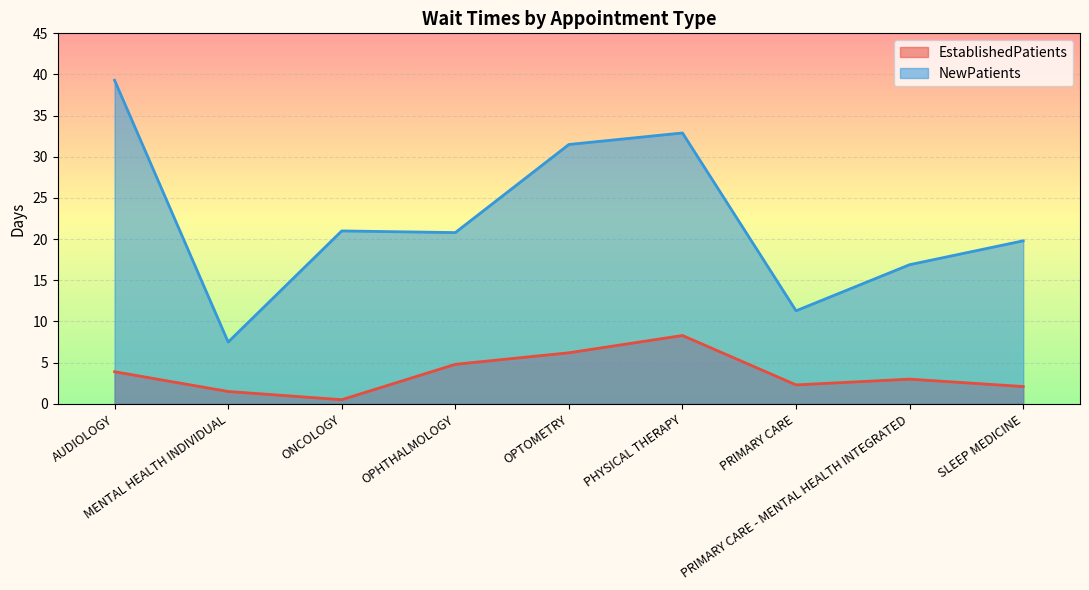

Read the EstablishedPatients value at OPHTHALMOLOGY.

4.8